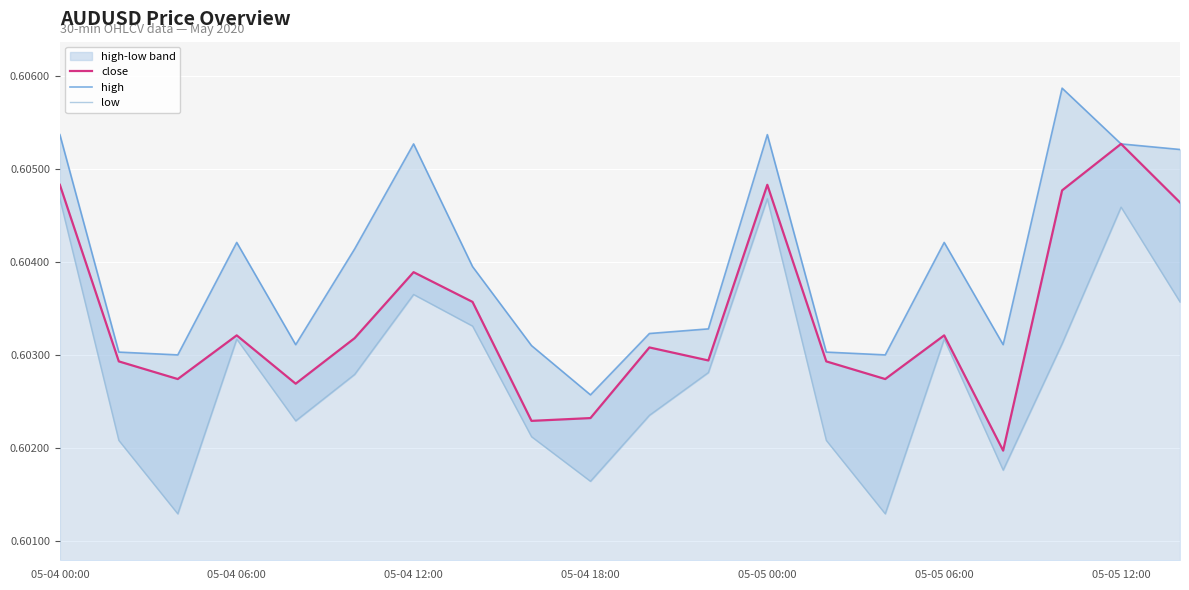

The close series shows 0.1 at 05-05 00:00. True or false?

False